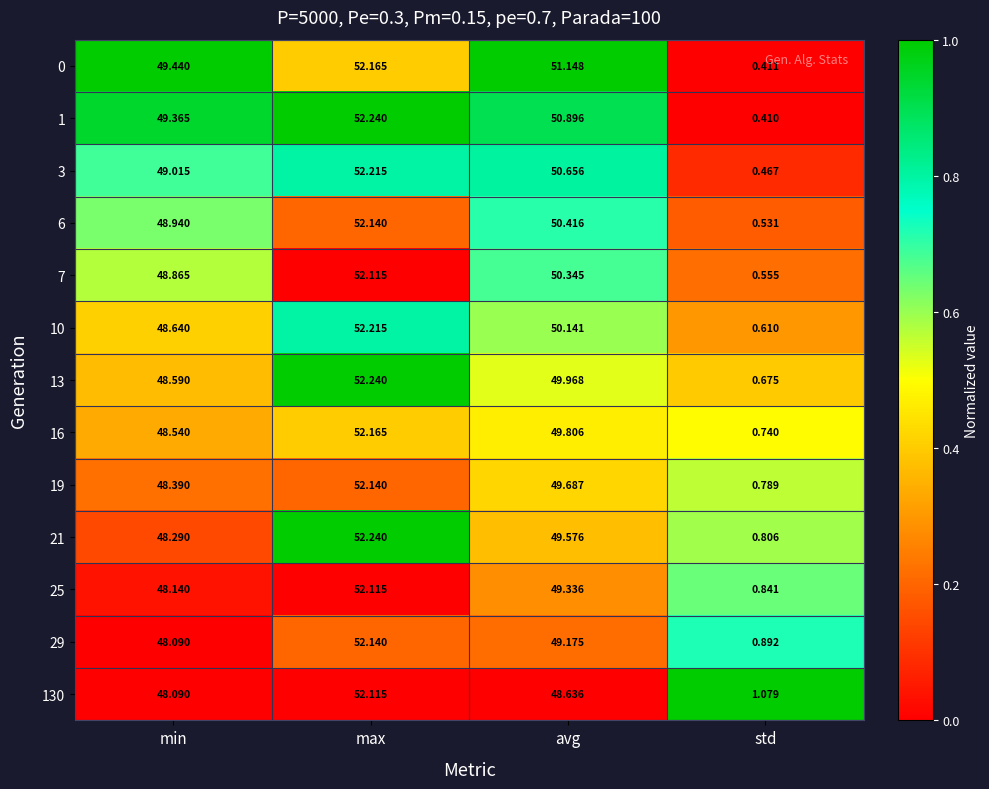

What is the maximum value shown in the chart?

52.2